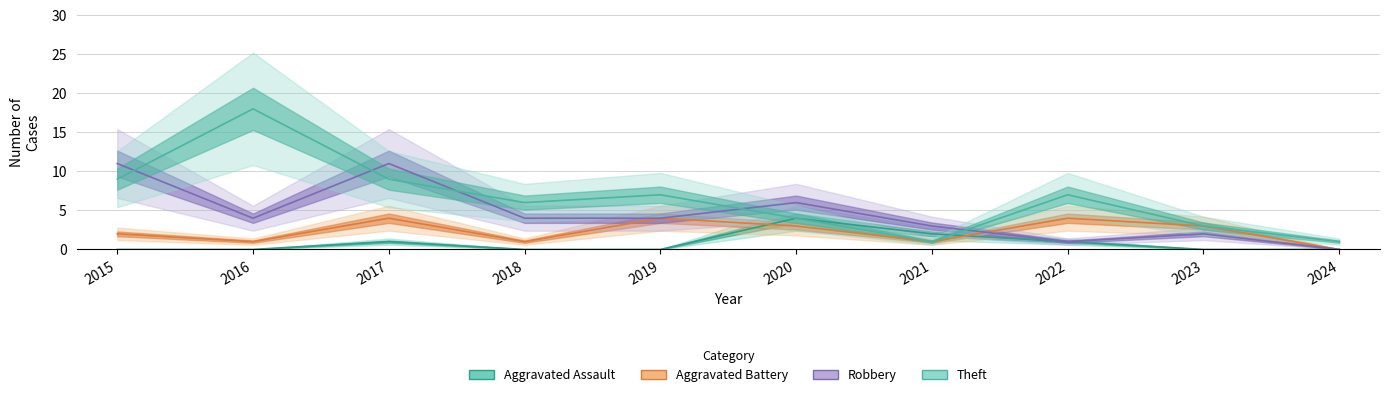

In Aggravated Assault, how many points are higher than both neighbors (excluding endpoints)?

2